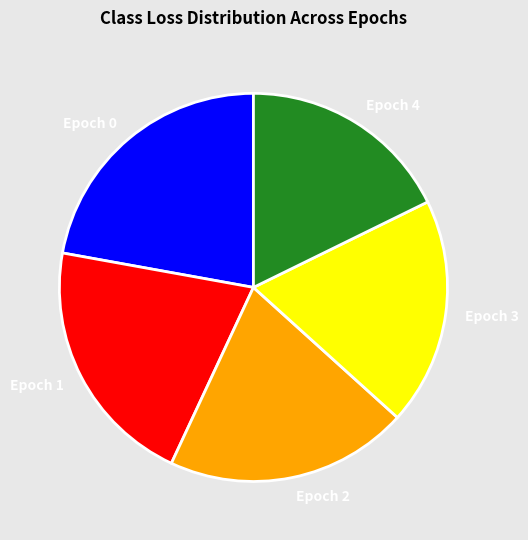

Is it true that Epoch 3 is 19% of the pie?

True